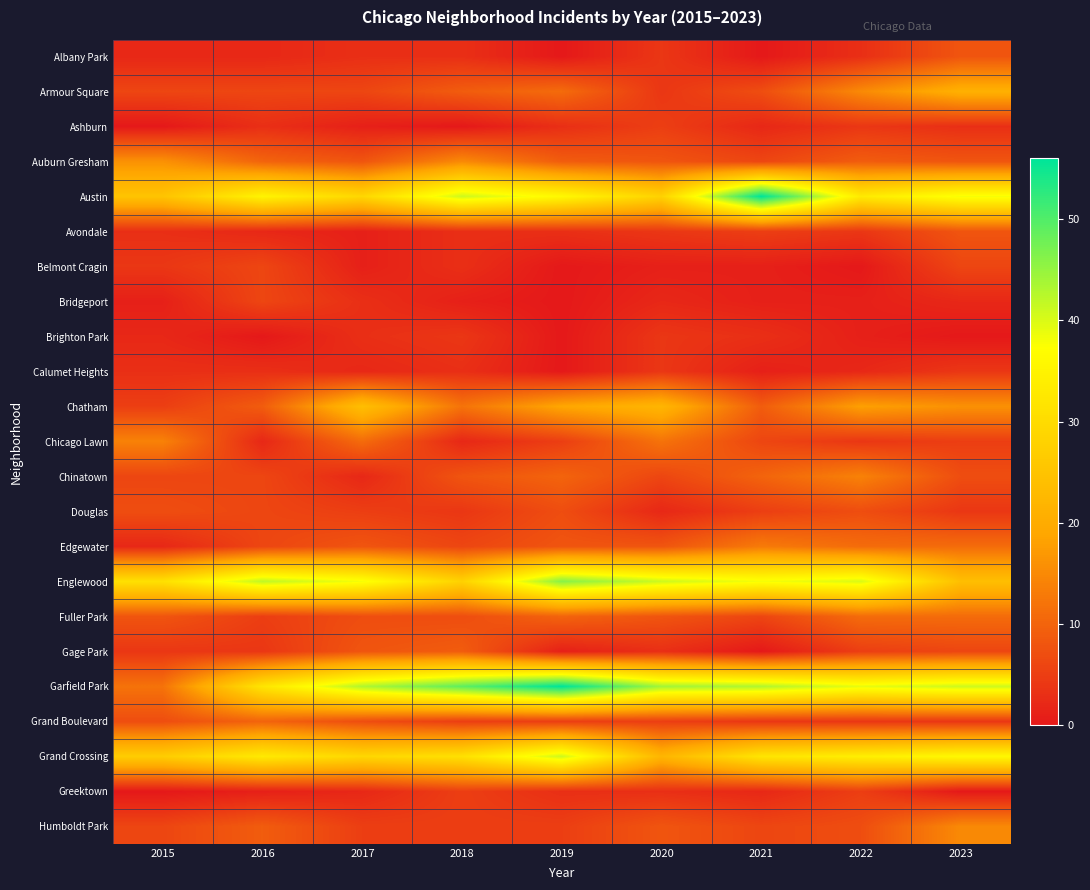

At 2022, list the series in order from largest to smallest.

Englewood, Garfield Park, Grand Crossing, Austin, Chatham, Armour Square, Chinatown, Edgewater, Fuller Park, Auburn Gresham, Douglas, Humboldt Park, Gage Park, Greektown, Ashburn, Avondale, Chicago Lawn, Grand Boulevard, Albany Park, Calumet Heights, Bridgeport, Brighton Park, Belmont Cragin